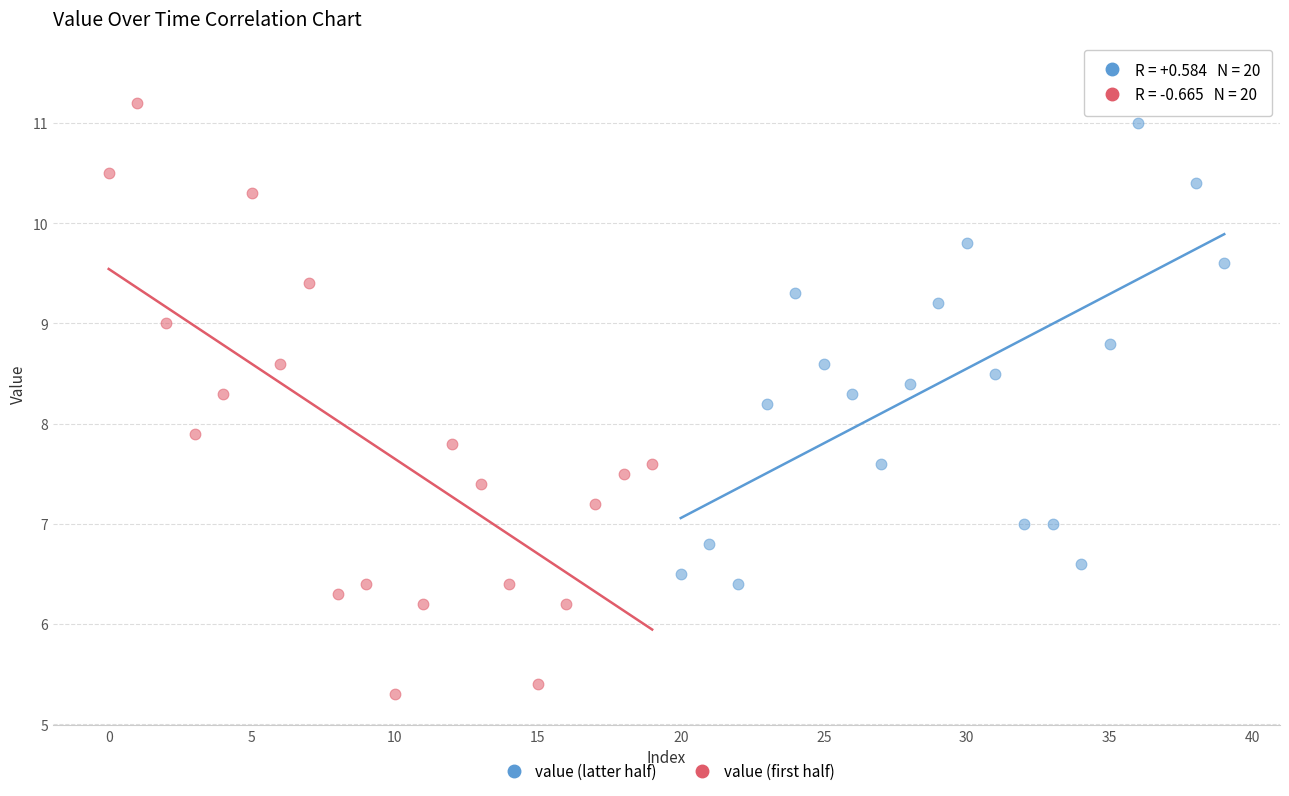

Which series has the largest Y range (max minus min)?

value (first half)